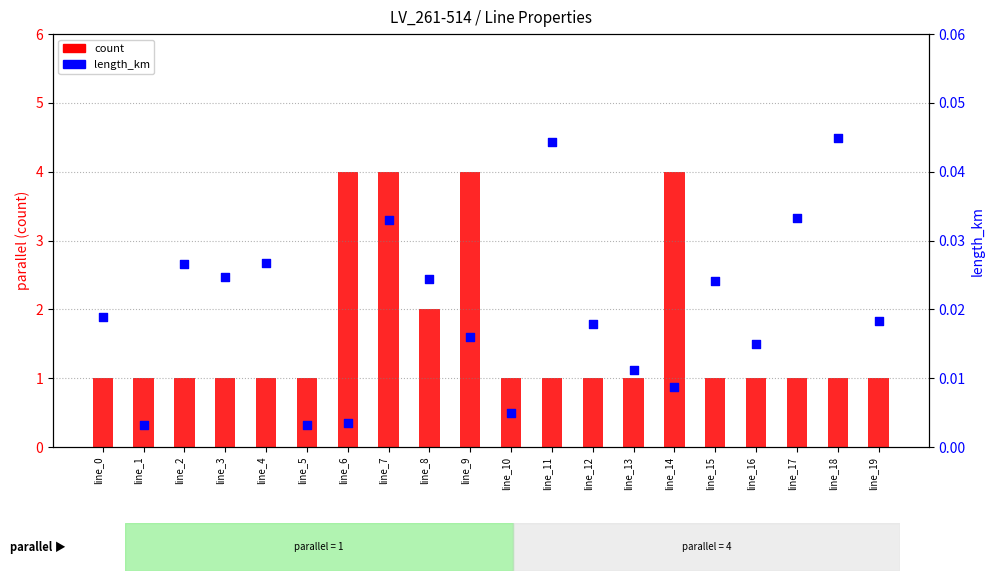

Which series contains the highest Y value?

count